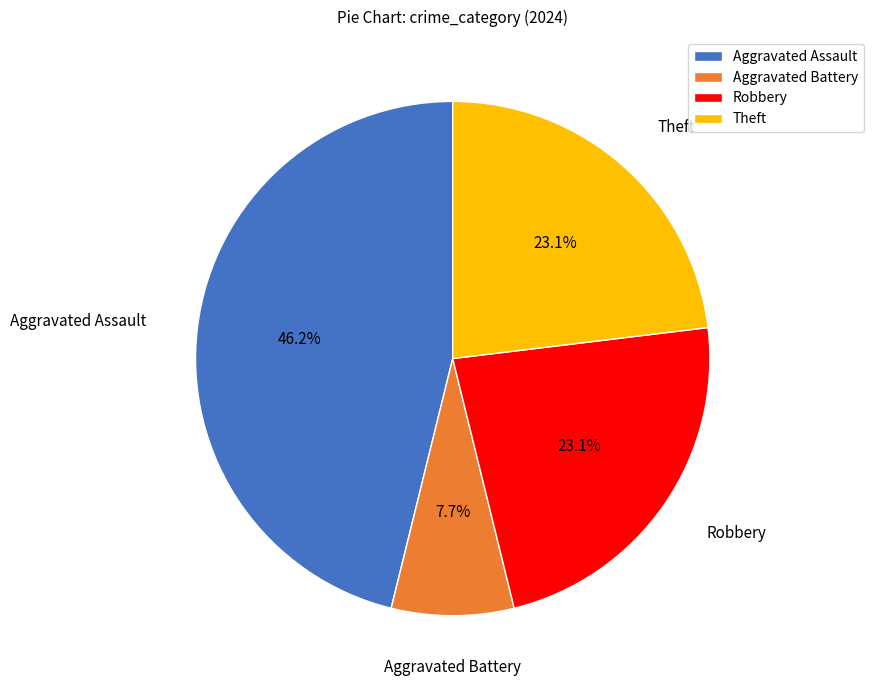

What is the ratio of the value at Theft to the value at Aggravated Battery?

3.0